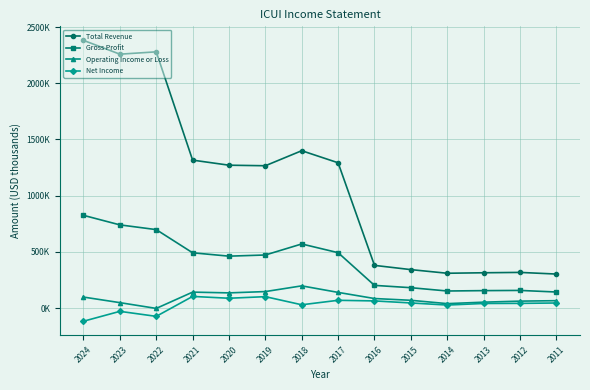

What are all the series names shown in the legend?

Total Revenue, Gross Profit, Operating Income or Loss, Net Income